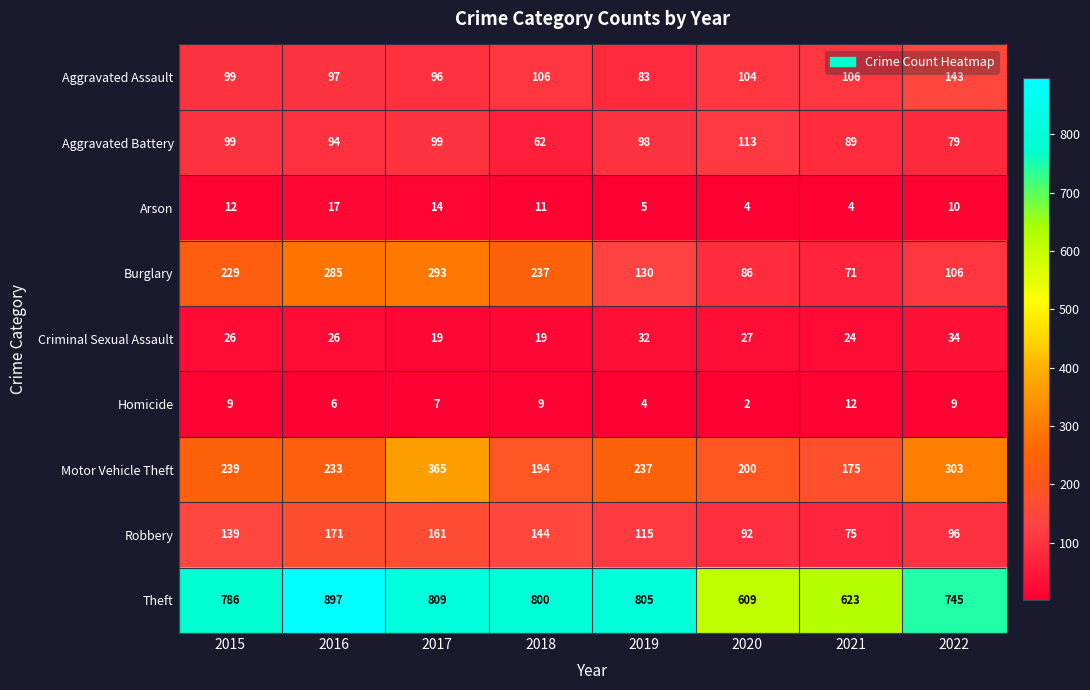

The Aggravated Assault series shows 57 at 2015. True or false?

False